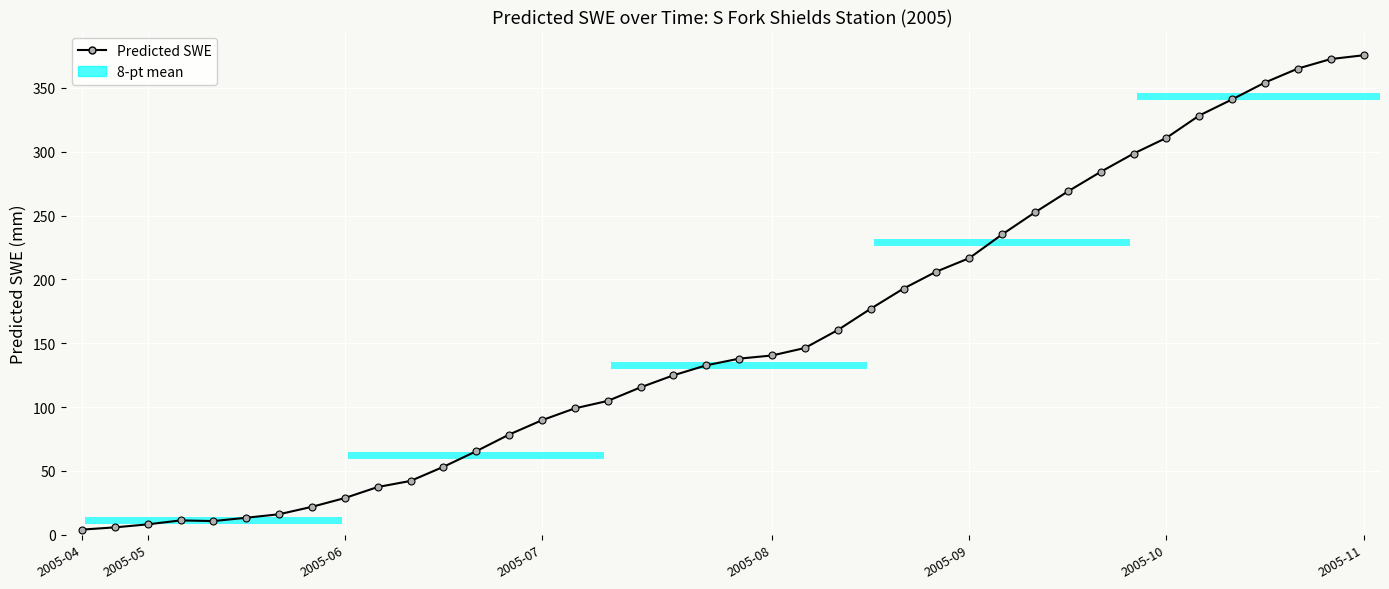

Is it true that the value at 2005-11 is 375.6?

True